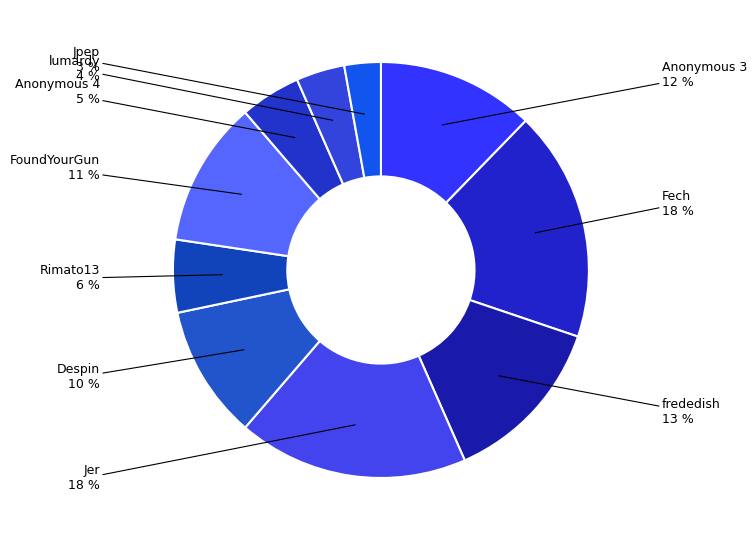

To the nearest percent, what portion does Rimato13 represent?

6%